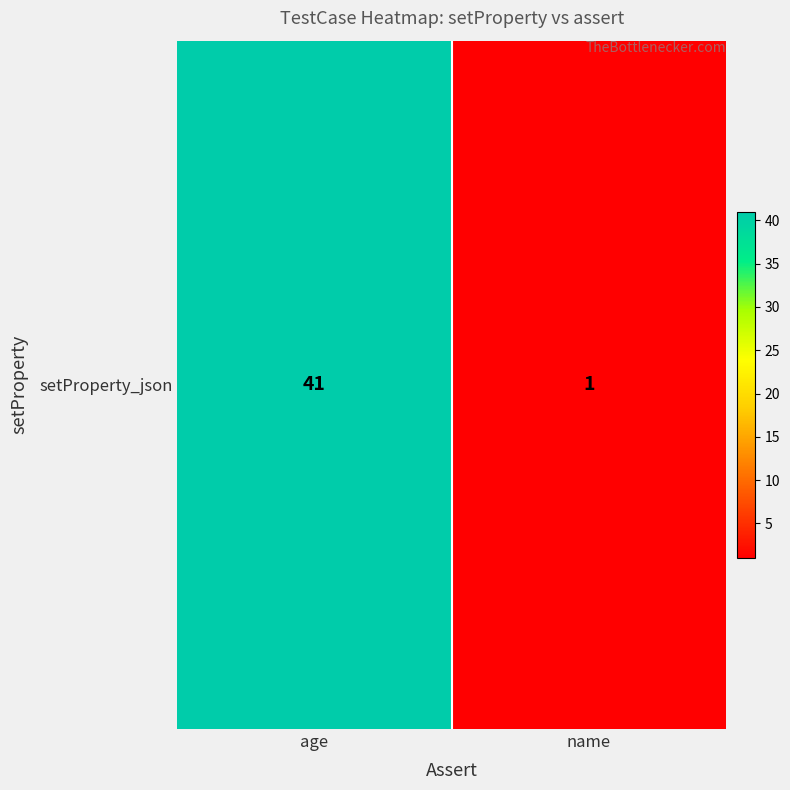

The value at 1 is 1. True or false?

True